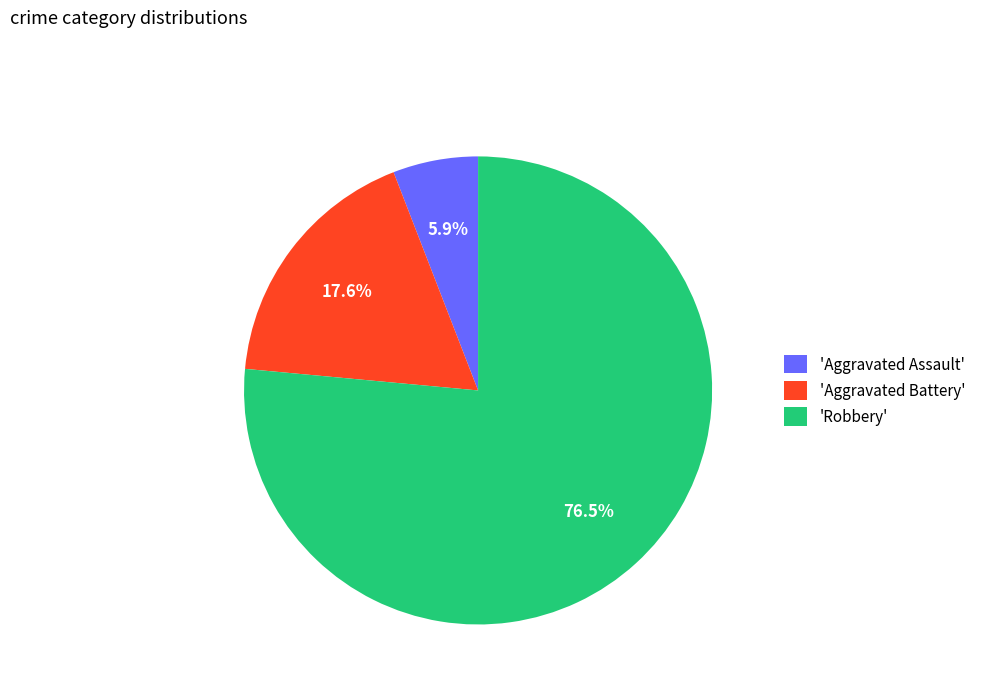

Between 'Robbery' and 'Aggravated Assault', which is larger?

'Robbery'